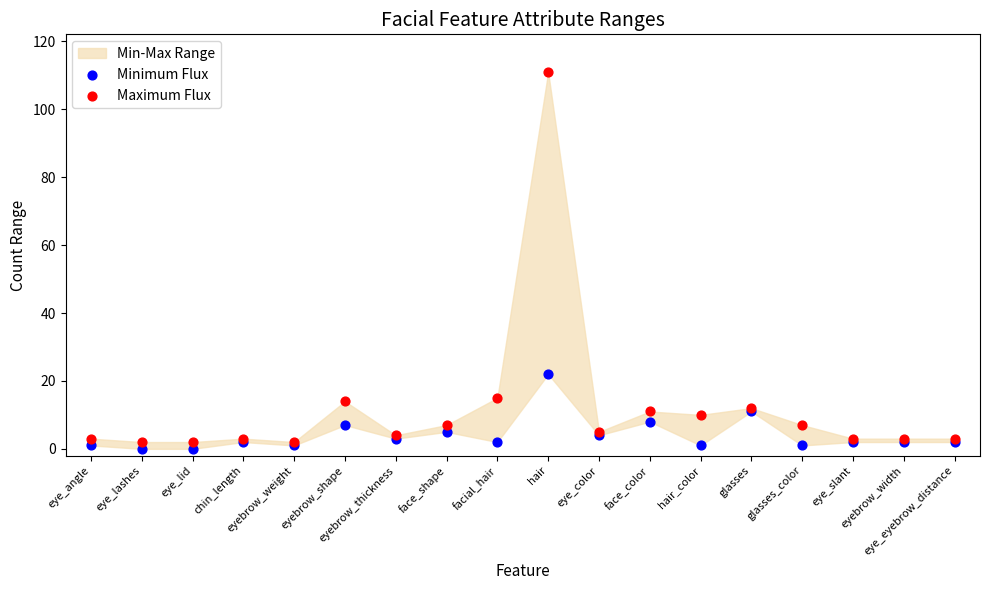

In the Maximum Flux series, what Y value is closest to 56?

15